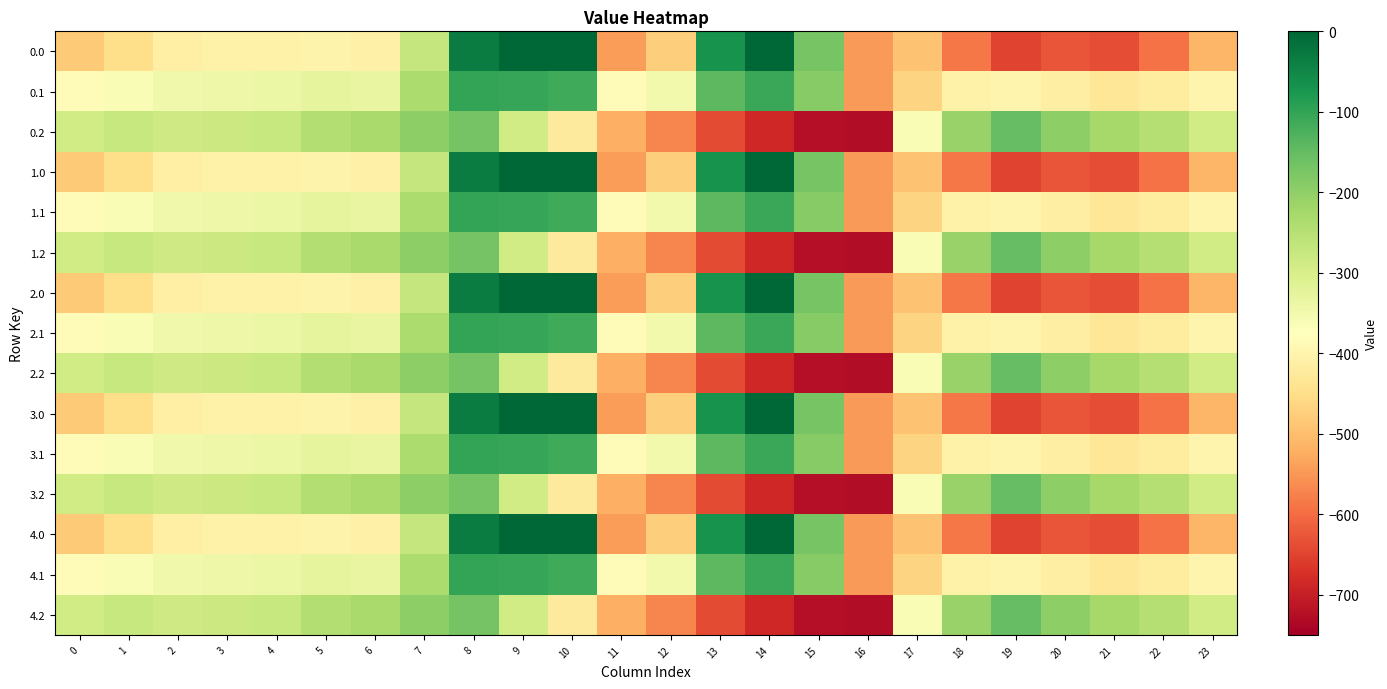

Which category has the lowest value across all series?

16